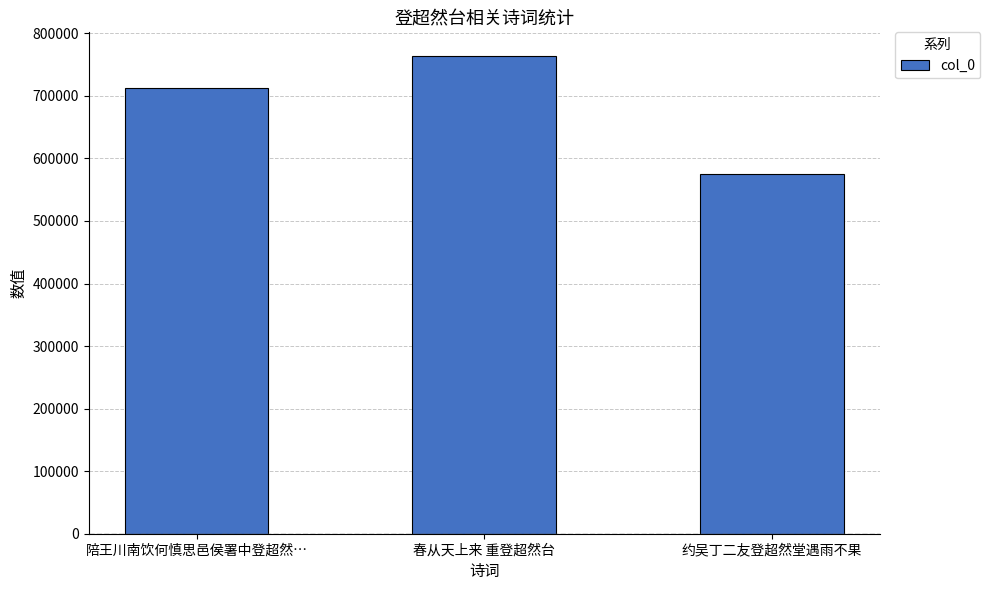

What position from the left is 陪王川南饮何慎思邑侯署中登超然…?

1